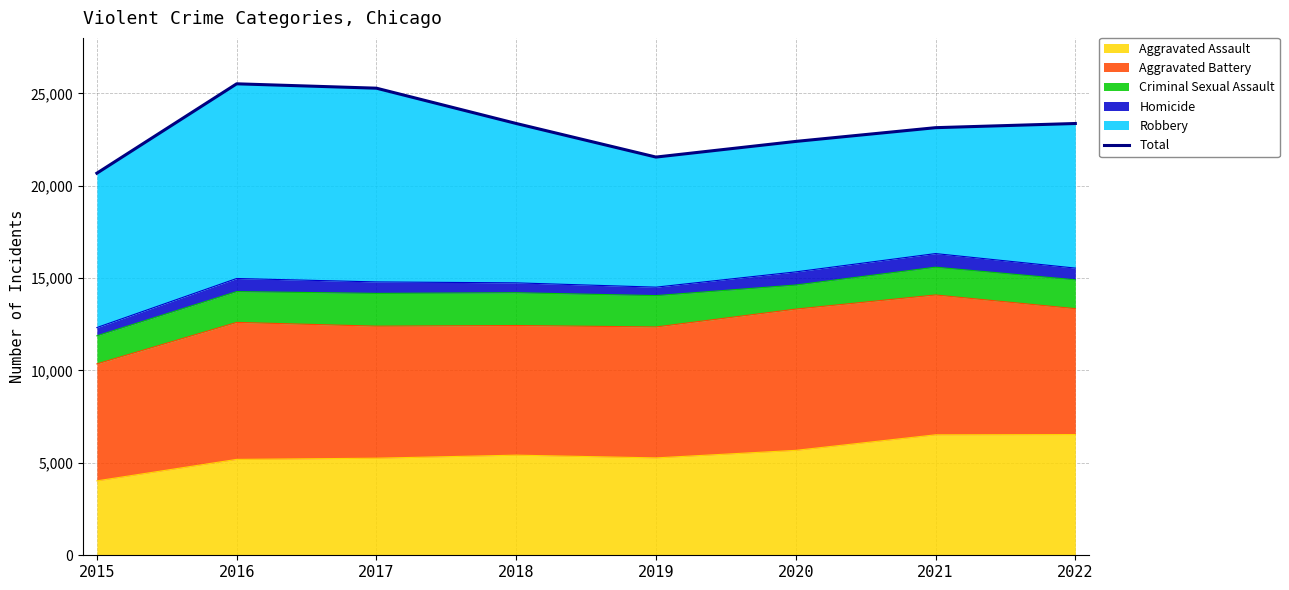

Reading right to left, what are all the values shown in this chart?

2022=23367	2021=23141	2020=22397	2019=21550	2018=23368	2017=25278	2016=25515	2015=20678